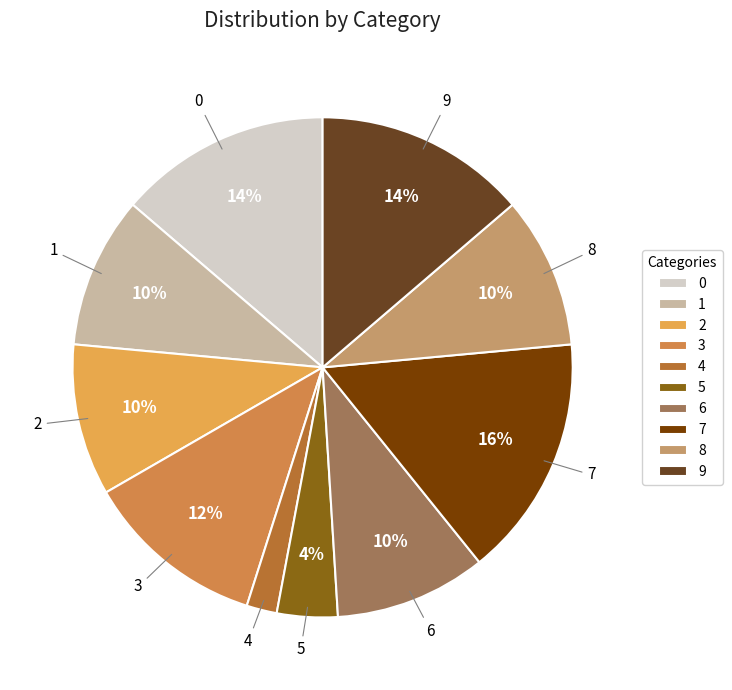

What percentage is the 0 slice, to the nearest percent?

14%